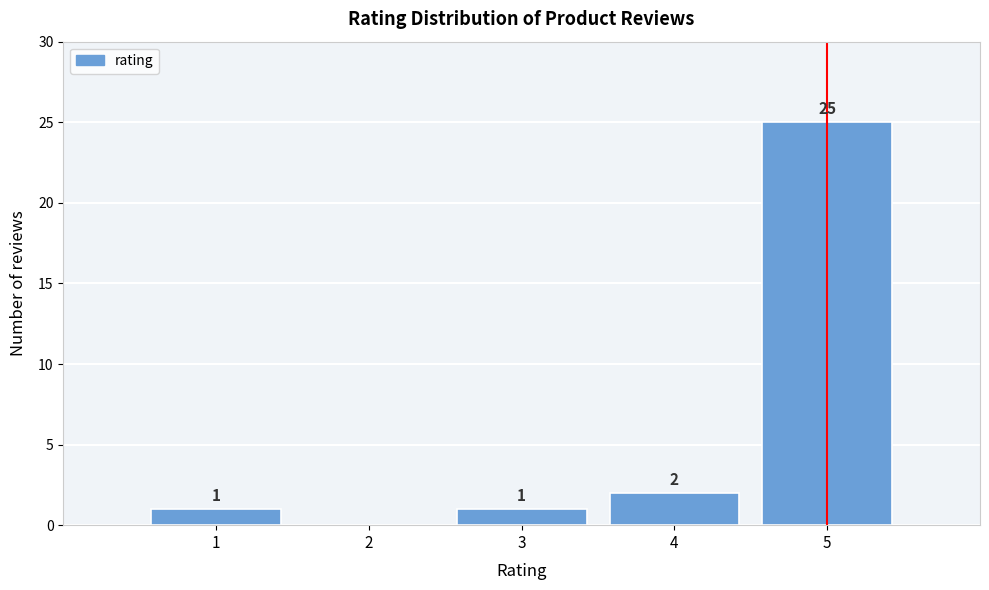

Reading right to left, extract all data points from this chart.

5=25	4=2	3=1	2=0	1=1